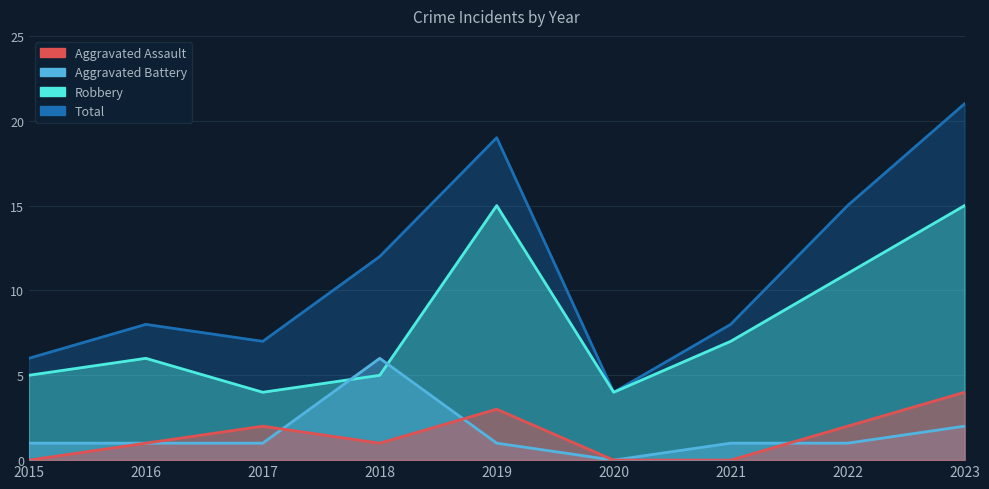

Reading left to right, list all the values displayed in this chart.

Aggravated Assault: 2015=0	2016=1	2017=2	2018=1	2019=3	2020=0	2021=0	2022=2	2023=4
Aggravated Battery: 2015=1	2016=1	2017=1	2018=6	2019=1	2020=0	2021=1	2022=1	2023=2
Robbery: 2015=5	2016=6	2017=4	2018=5	2019=15	2020=4	2021=7	2022=11	2023=15
Total: 2015=6	2016=8	2017=7	2018=12	2019=19	2020=4	2021=8	2022=15	2023=21